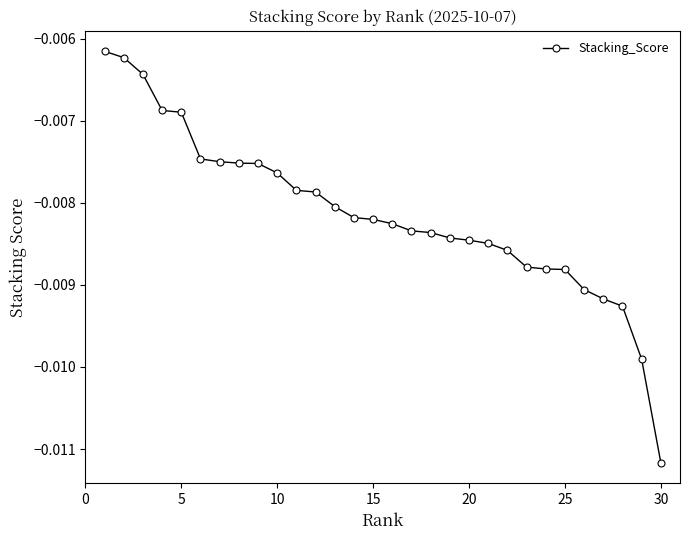

What is the sum of all values?

-0.2